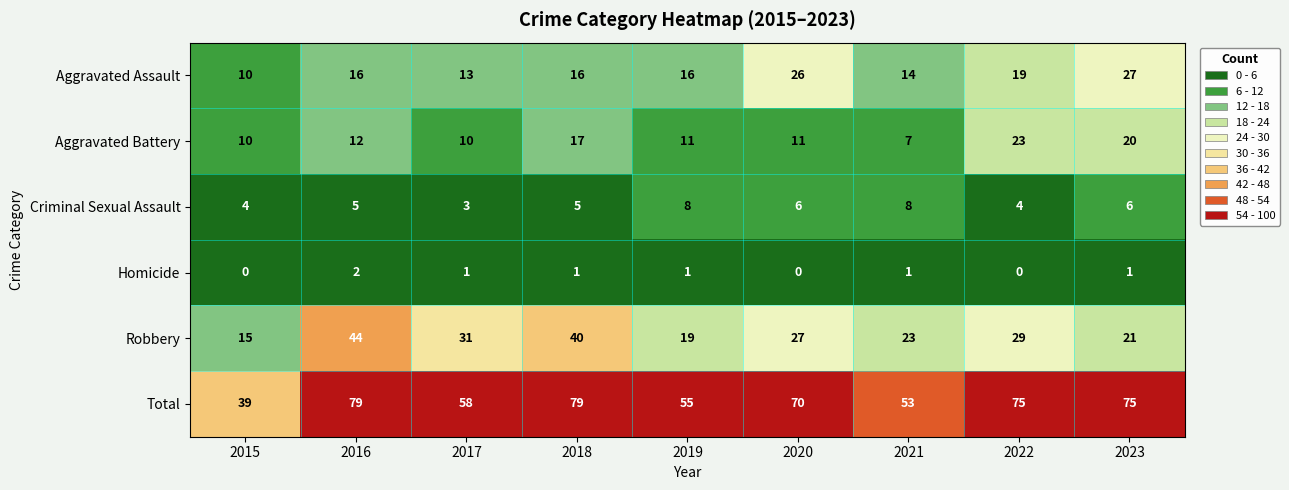

How many categories are shown in the chart?

9